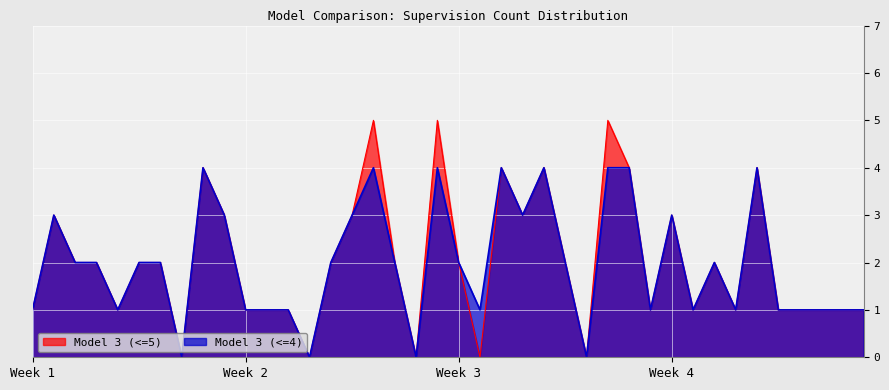

True or false: Model 3 (<=4) and Model 3 (<=5) cross at least once.

False